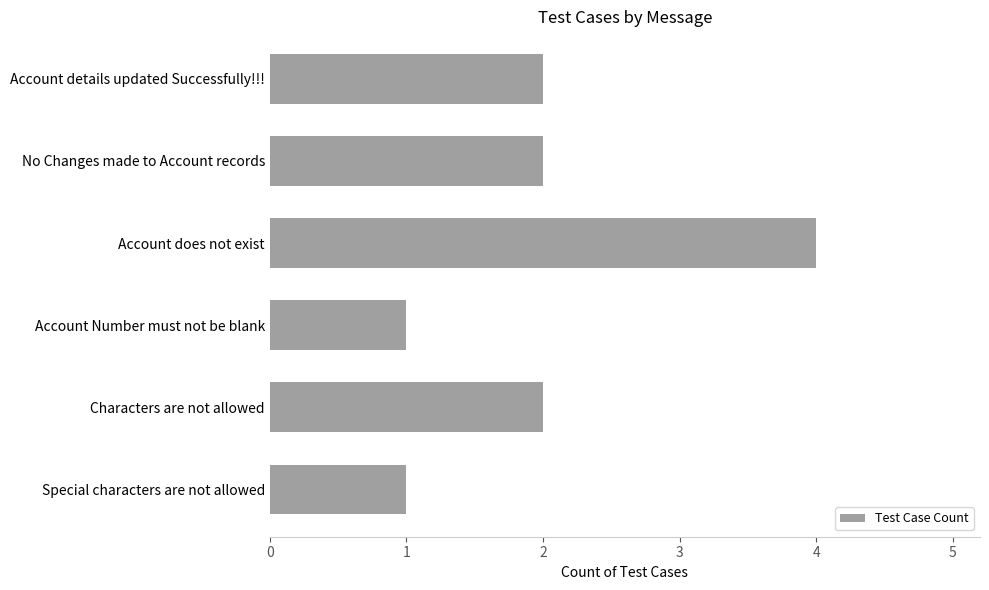

Which category has the highest value across all series?

Account does not exist